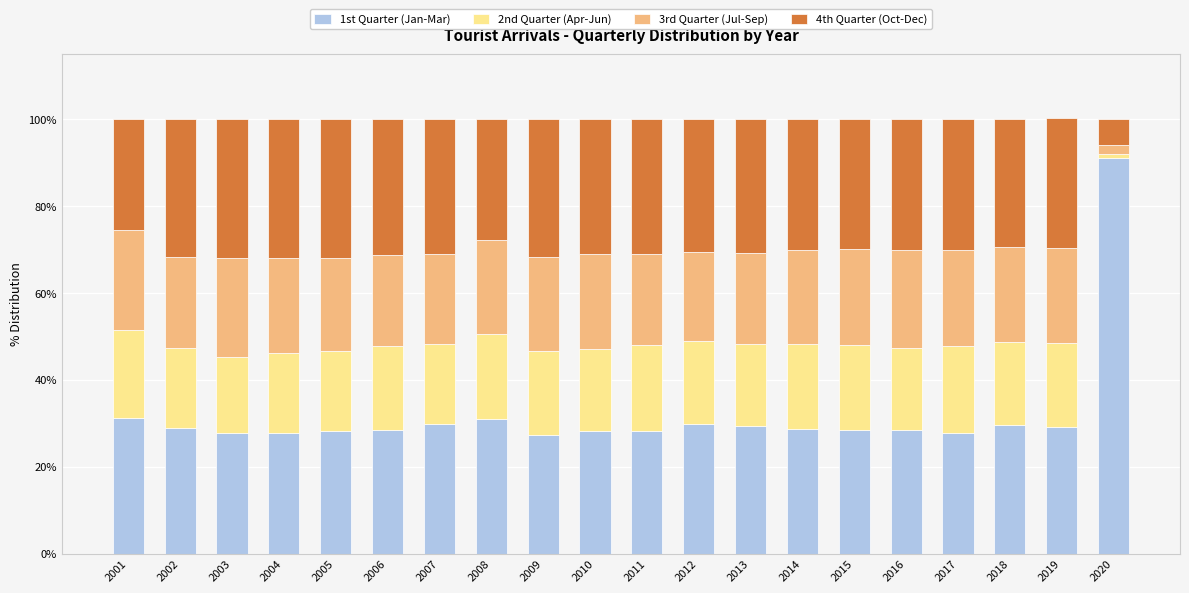

True or false: 1st Quarter (Jan-Mar) has a value of 27.7 at 2017.

True